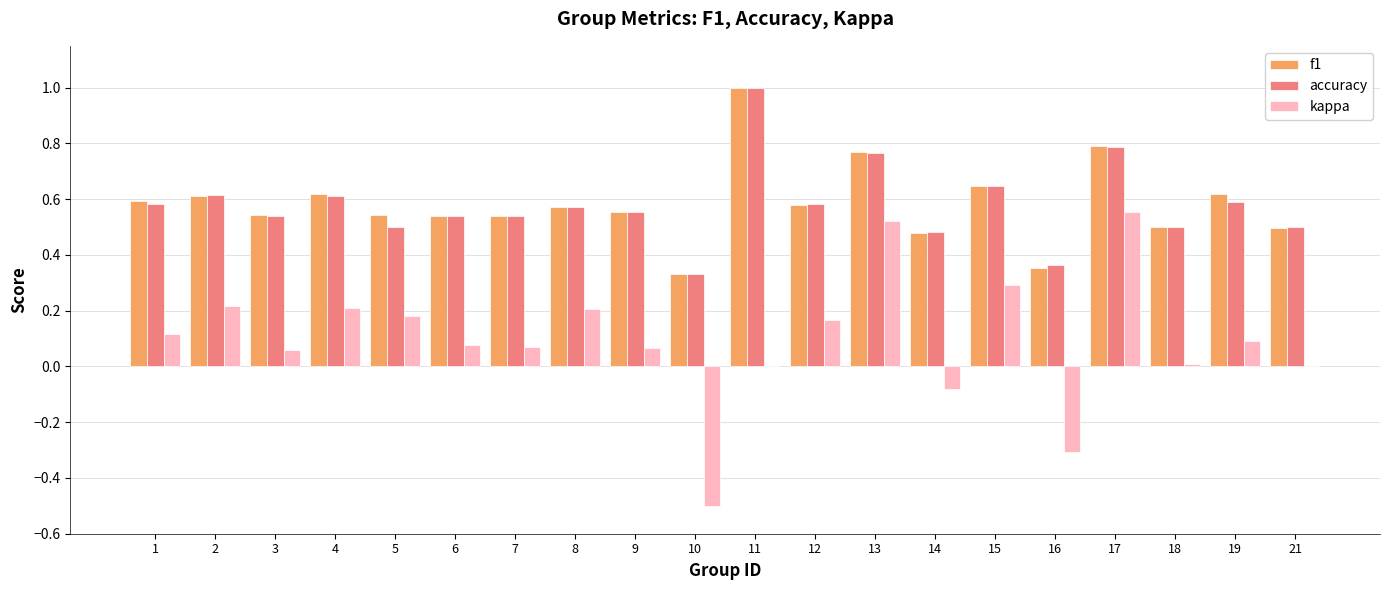

What are all the series names shown in the legend?

f1, accuracy, kappa